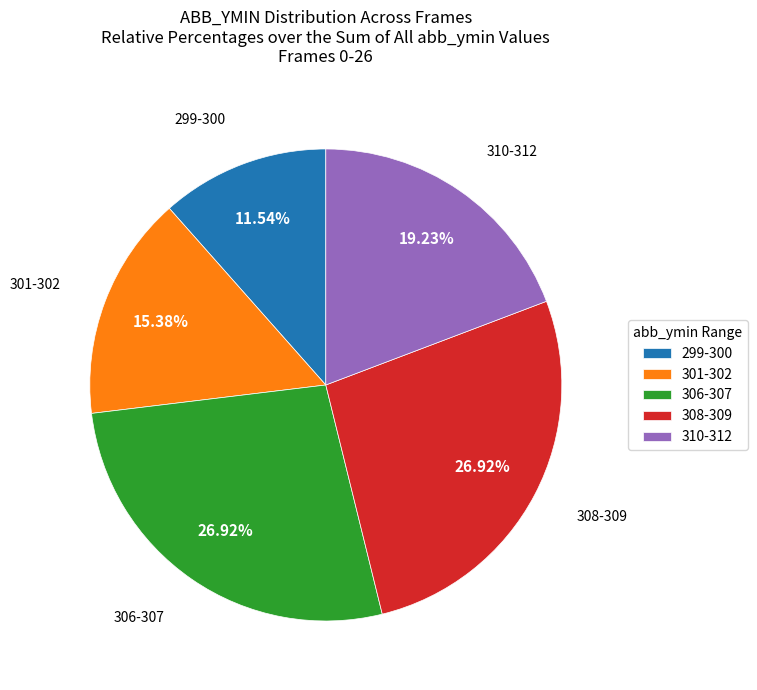

Do 308-309 and 306-307 together represent more than half of the pie?

Yes